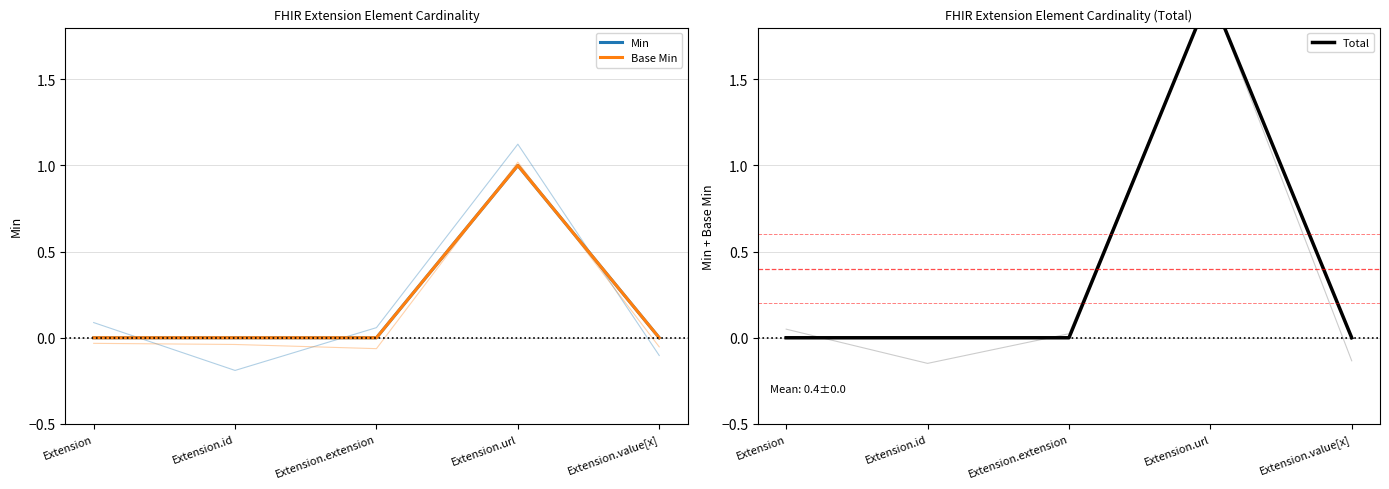

True or false: Min has more than 1 interior local peaks.

False